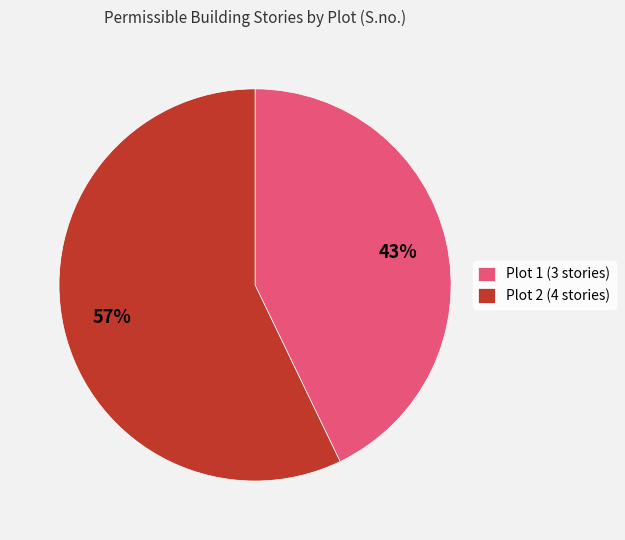

Do Plot 2 (4 stories) and Plot 1 (3 stories) together represent more than half of the pie?

Yes